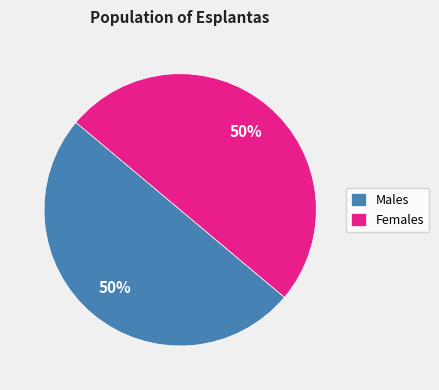

Is the sum of Females and Males greater than half?

Yes